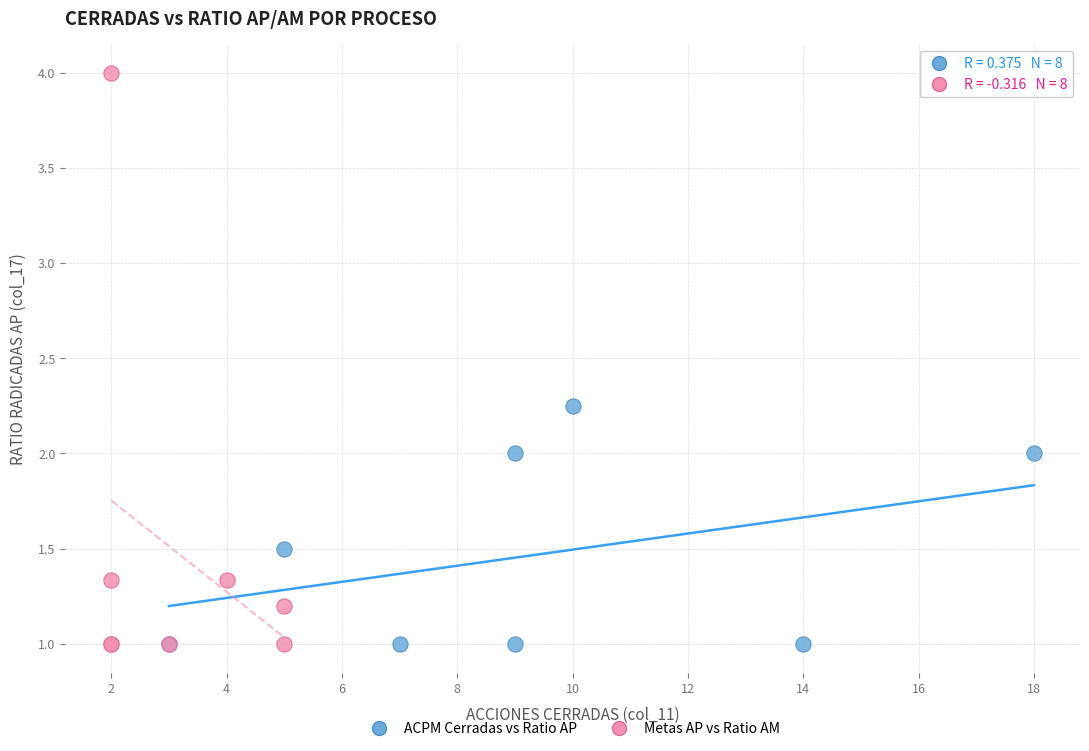

Which series contains the highest Y value?

Metas AP vs Ratio AM